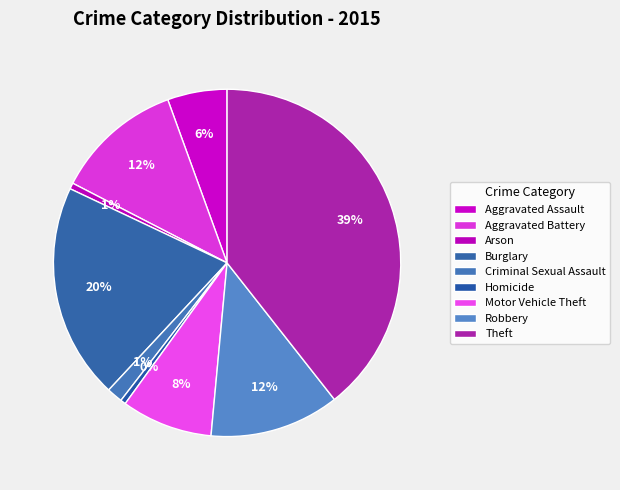

Count the number of slices in the pie.

9